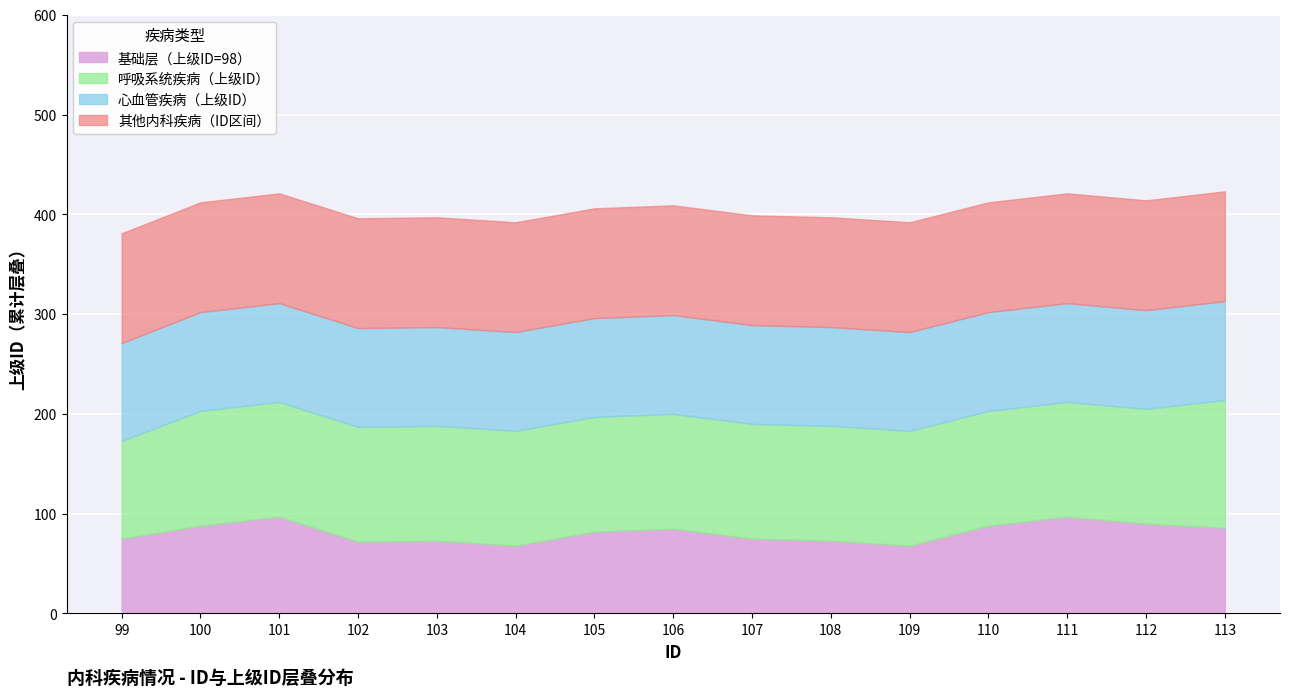

Does the chart display data point markers on the line(s)?

No